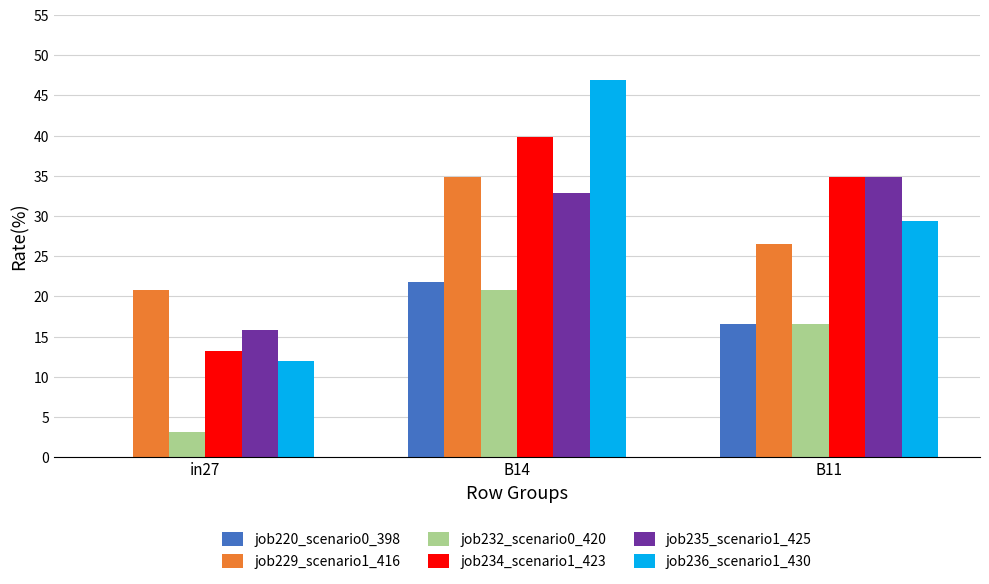

Reading left to right, extract all data points from this chart.

job220_scenario0_398: 0.0	21.8	16.6
job229_scenario1_416: 20.8	34.9	26.5
job232_scenario0_420: 3.2	20.8	16.6
job234_scenario1_423: 13.2	39.9	34.9
job235_scenario1_425: 15.9	32.8	34.9
job236_scenario1_430: 12.0	46.9	29.4